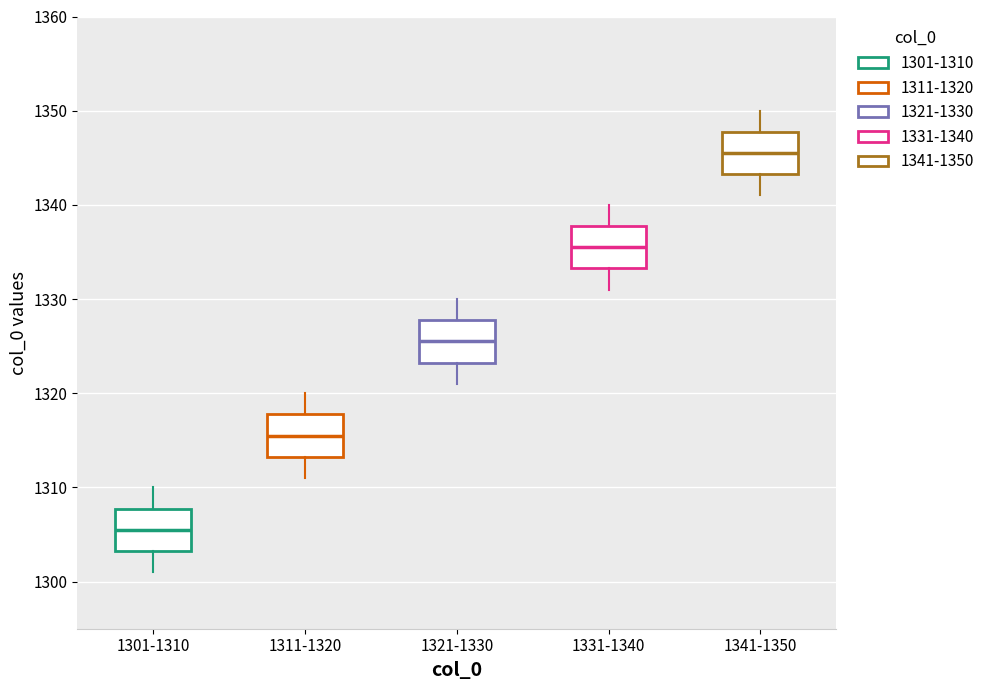

Where does the upper whisker of the box for 1321-1330 end on the y-axis? The values are not printed on the chart, so give them approximately, as read against the axis.

1330